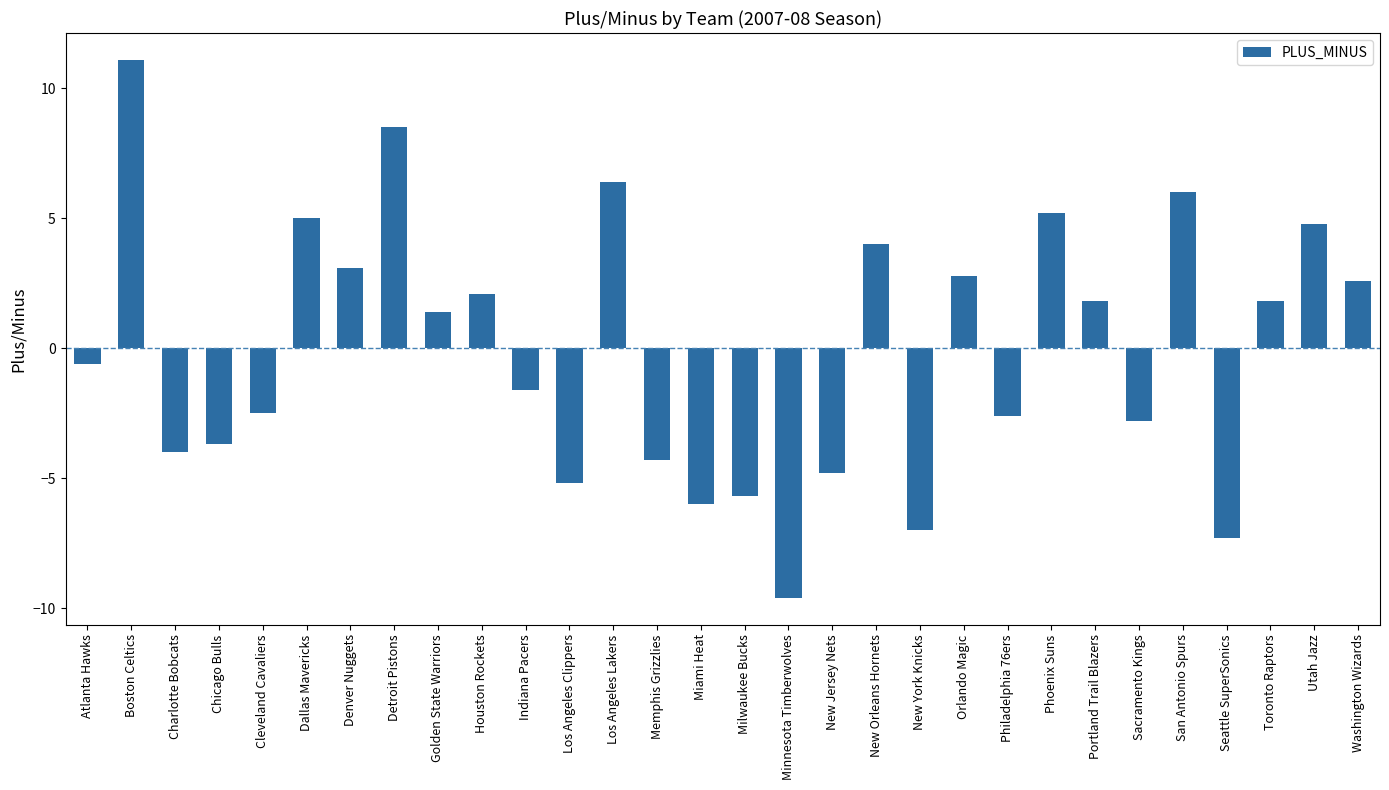

What is the greatest value displayed?

11.1